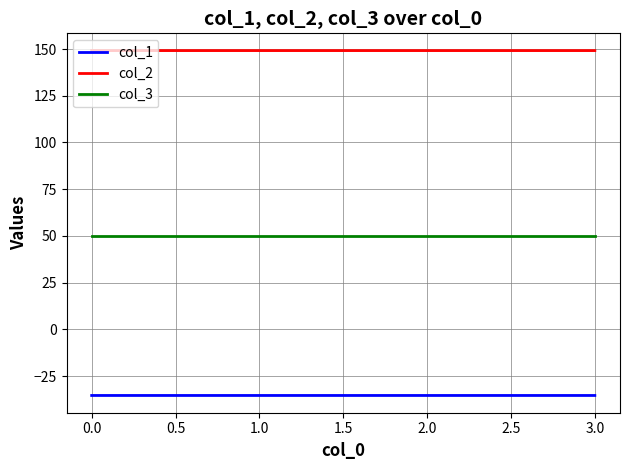

List the series in order of their peak value, lowest first.

col_1, col_3, col_2